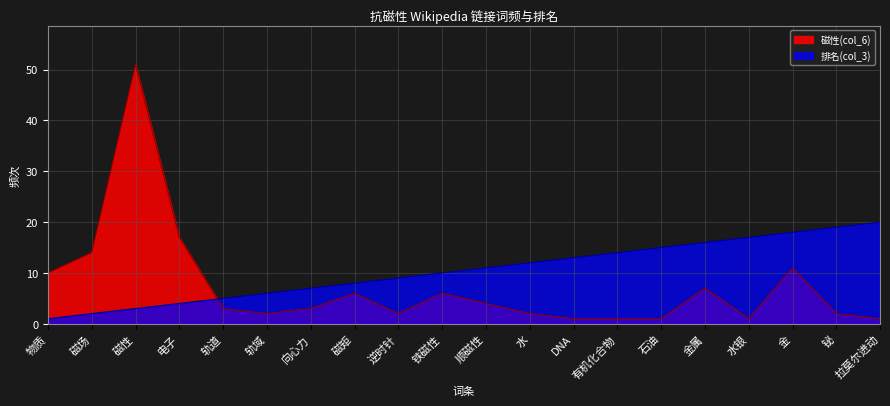

Reading right to left, extract all data points from this chart.

磁性(col_6): 拉莫尔进动=1	铋=2	金=11	水银=1	金属=7	石油=1	有机化合物=1	DNA=1	水=2	顺磁性=4	铁磁性=6	逆时针=2	磁矩=6	向心力=3	轨域=2	轨道=3	电子=17	磁性=51	磁场=14	物质=10
排名(col_3): 拉莫尔进动=20	铋=19	金=18	水银=17	金属=16	石油=15	有机化合物=14	DNA=13	水=12	顺磁性=11	铁磁性=10	逆时针=9	磁矩=8	向心力=7	轨域=6	轨道=5	电子=4	磁性=3	磁场=2	物质=1